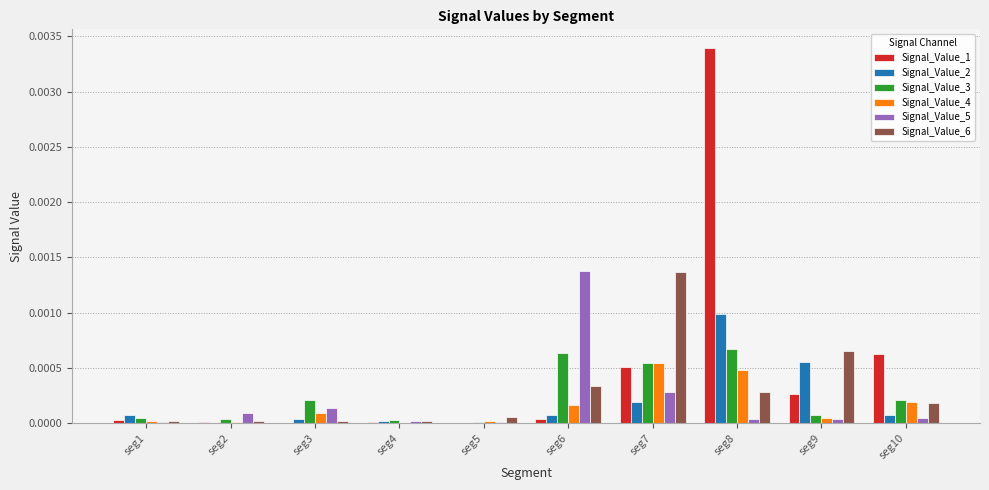

How many distinct data groups are displayed?

6